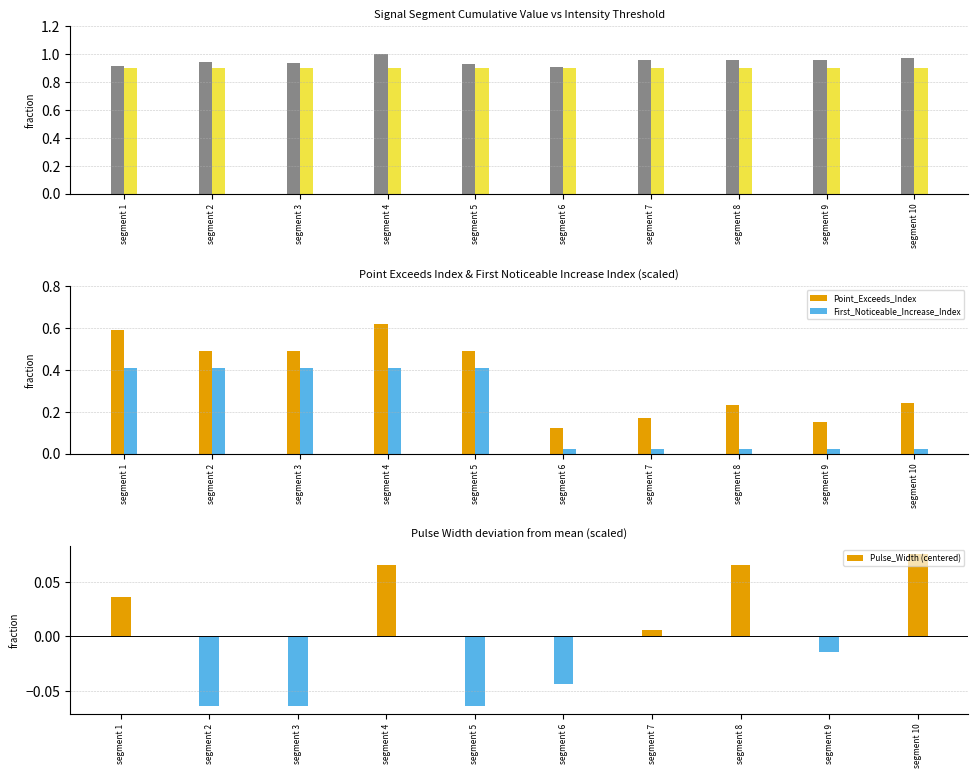

What is the sum of the First_Noticeable_Increase_Index values at segment 4 and segment 7?

0.4